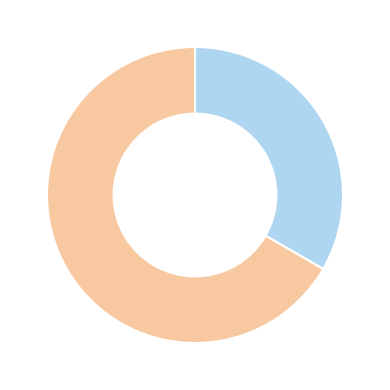

How many segments does this pie chart have?

2